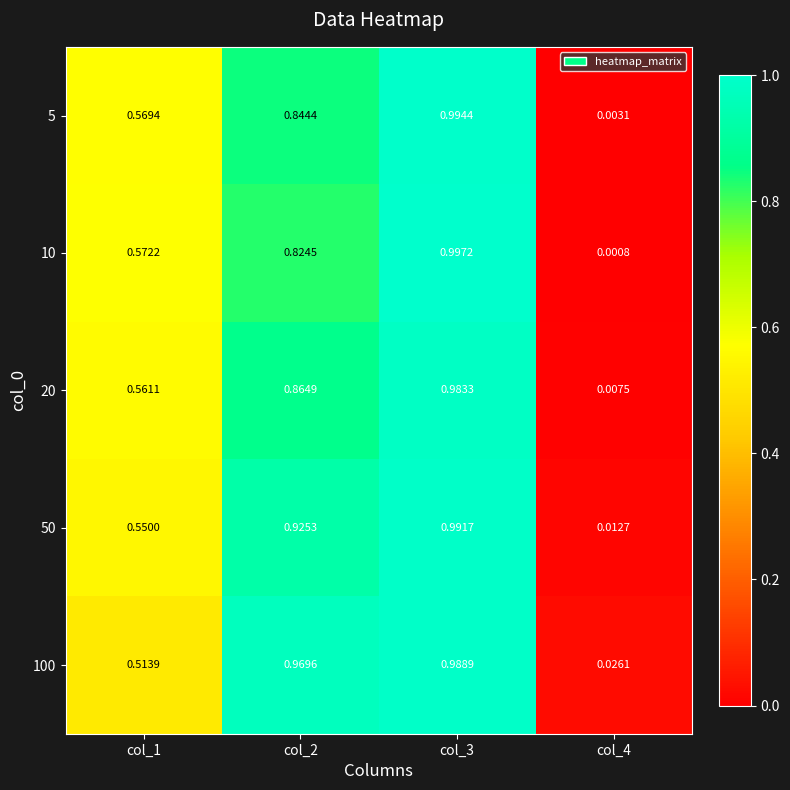

Is the value of 20 at col_1 greater than the value of 50 at col_4?

Yes